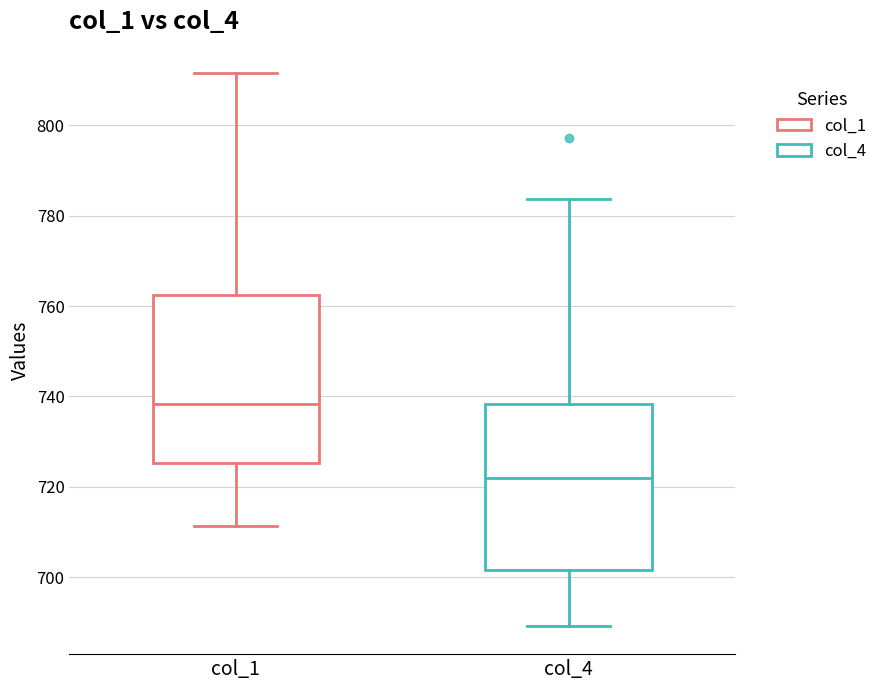

Where does the lower whisker of the box for col_4 end on the y-axis? The values are not printed on the chart, so give them approximately, as read against the axis.

690